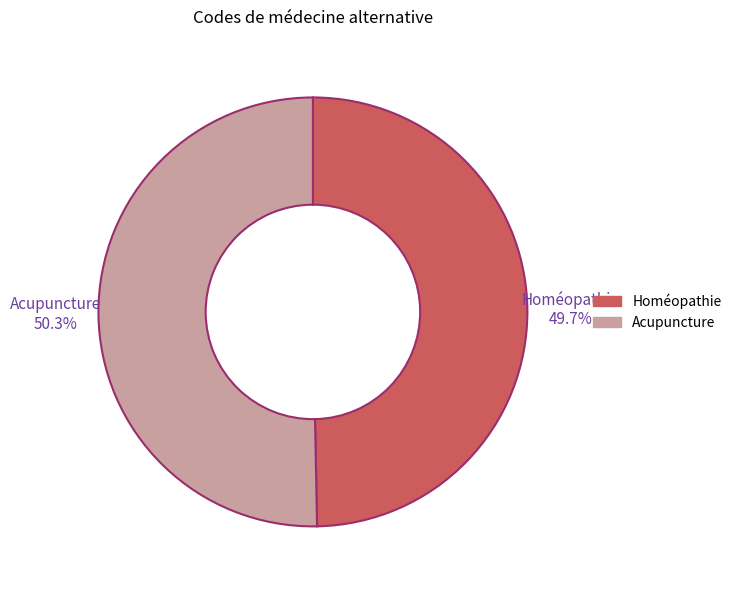

To the nearest percent, what is the combined percentage of Homéopathie and Acupuncture?

100%